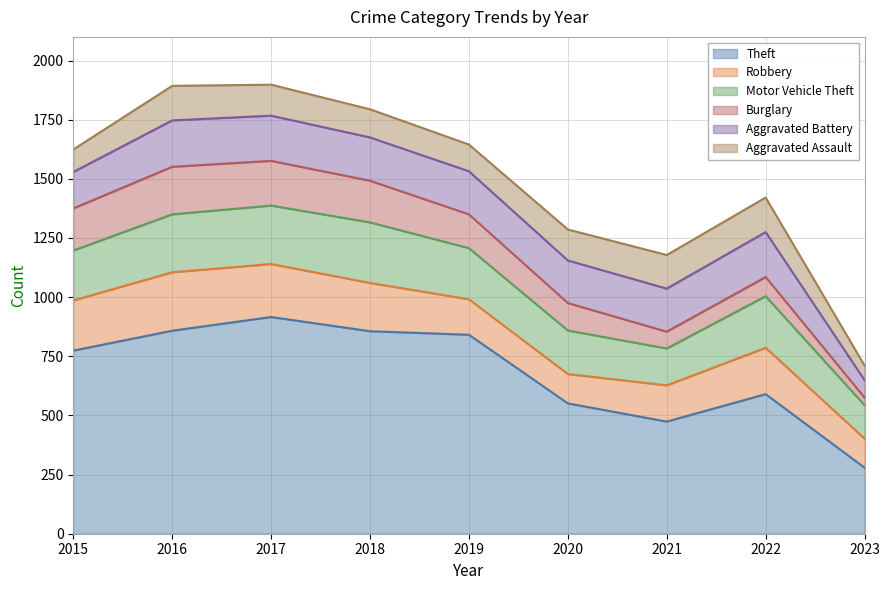

Is the value of Aggravated Assault at 2022 greater than the value of Theft at 2017?

No